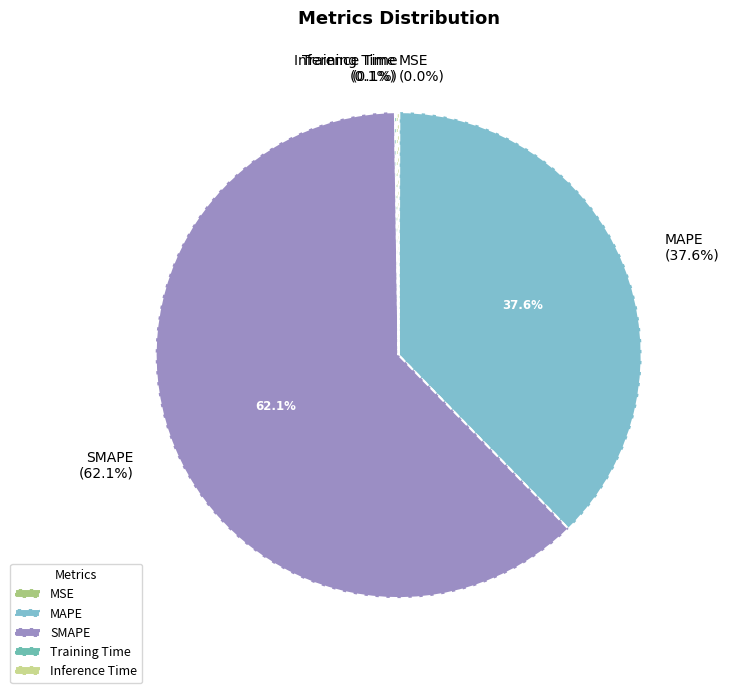

What is the largest slice in the pie chart?

SMAPE